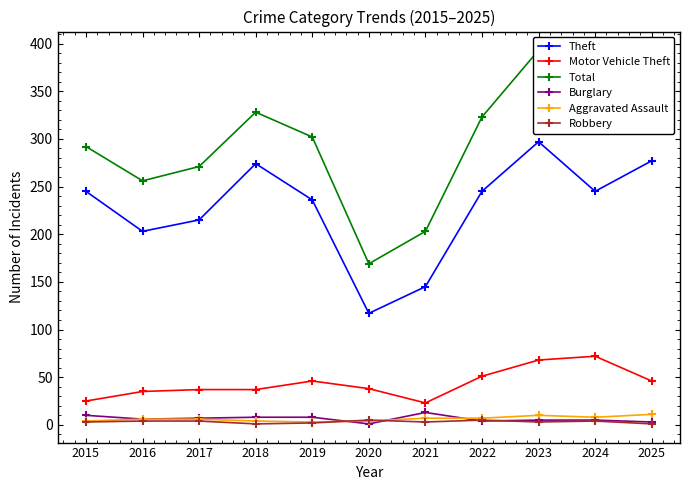

True or false: Theft has more than 1 points higher than both neighbors.

True